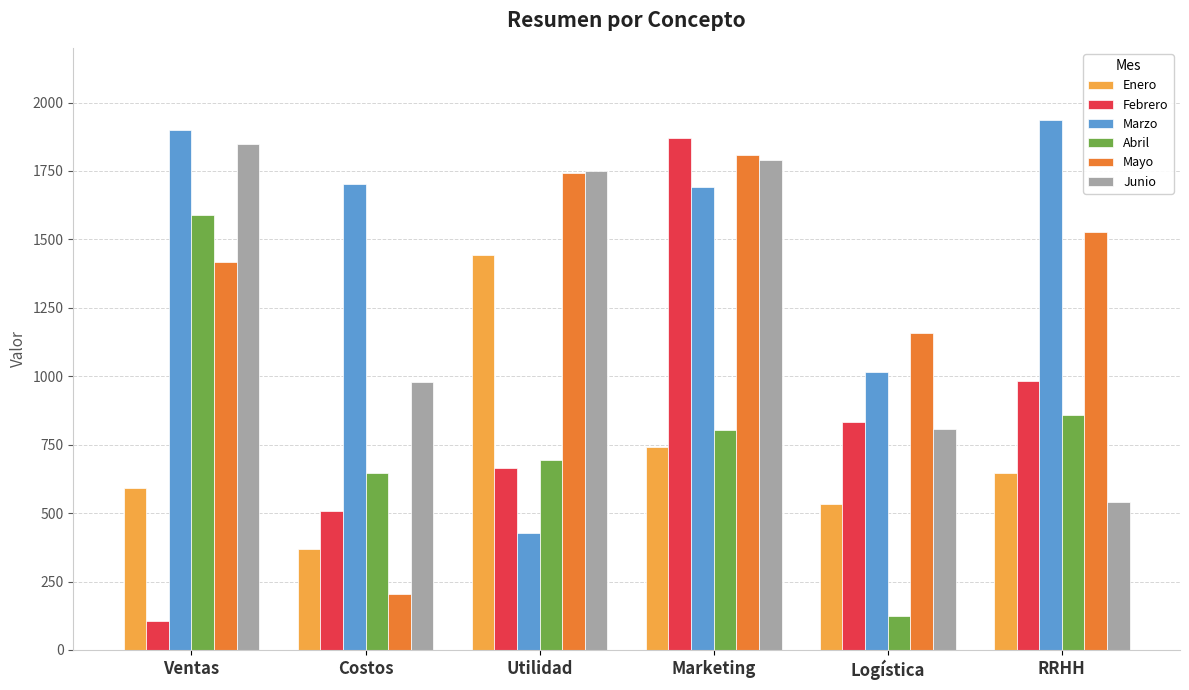

Which series has the largest range (max minus min)?

Febrero